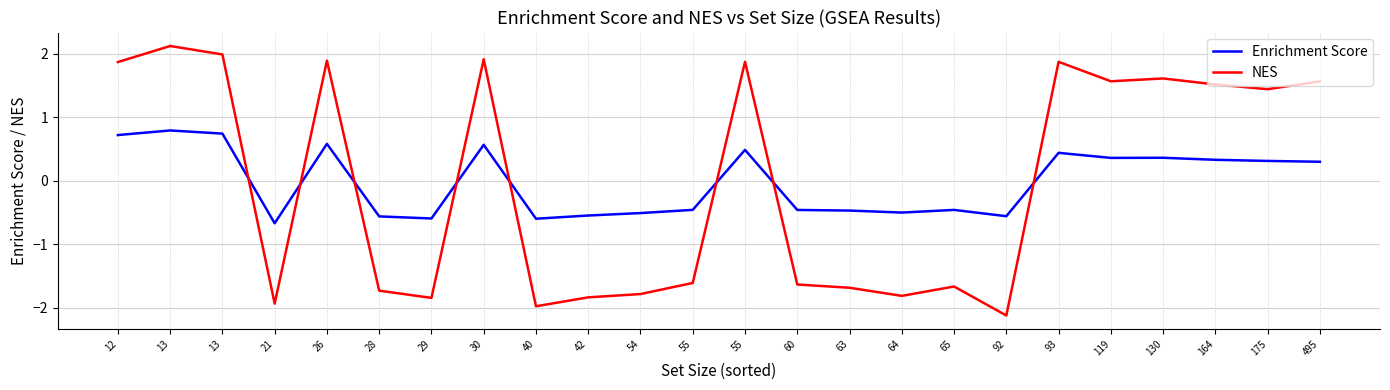

Is this an area chart (filled region under the line)?

No